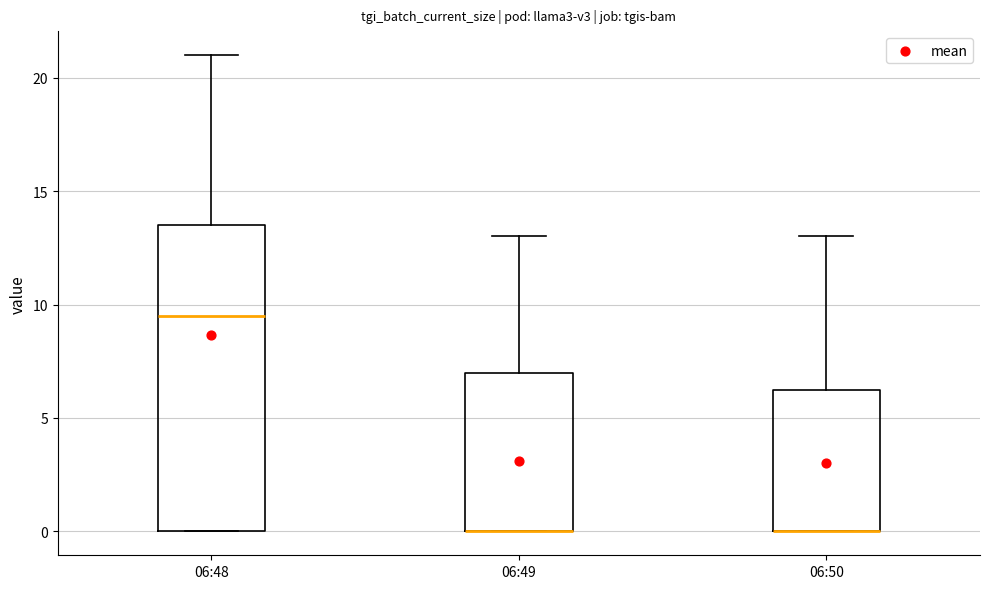

Where is the upper edge of the box for 06:49 on the y-axis? The values are not printed on the chart, so give them approximately, as read against the axis.

7.0